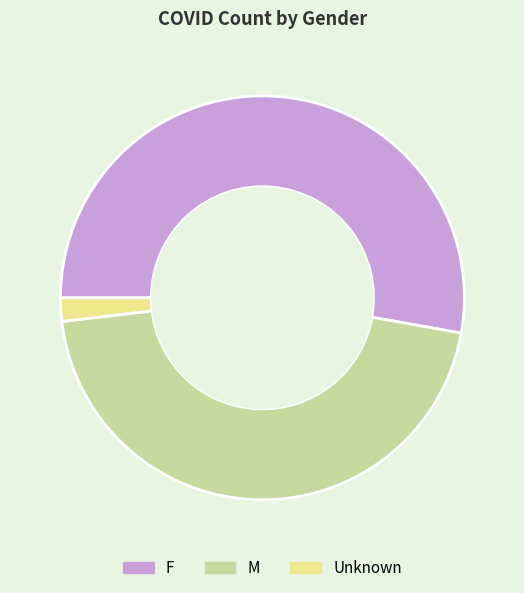

What is the majority slice?

F